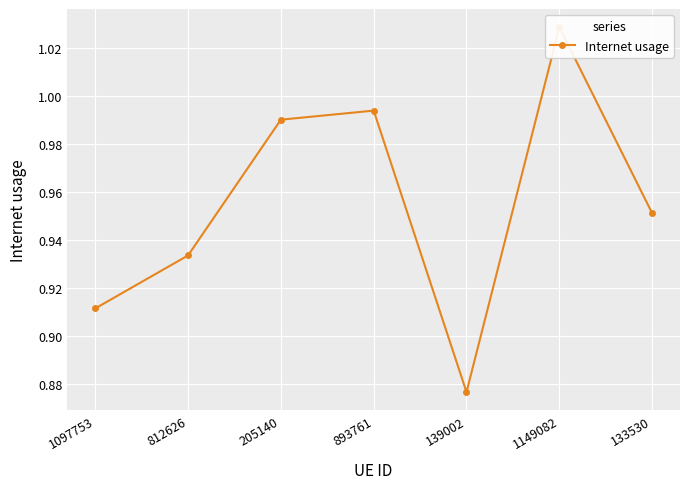

What is the greatest value displayed?

1.0